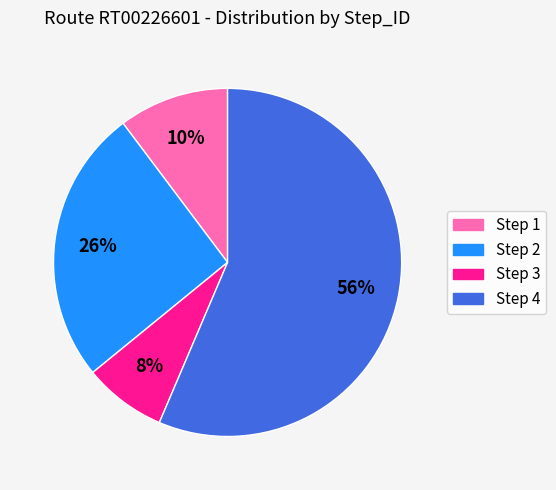

To the nearest percent, what portion does Step 3 represent?

8%